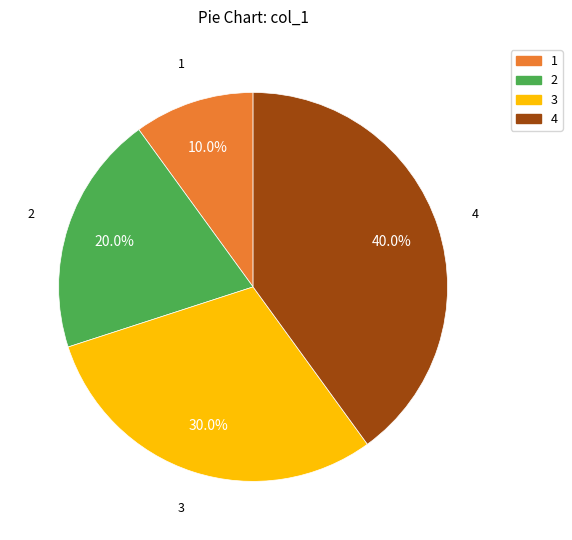

To the nearest percent, what is the difference between the largest and smallest slice percentages?

30%